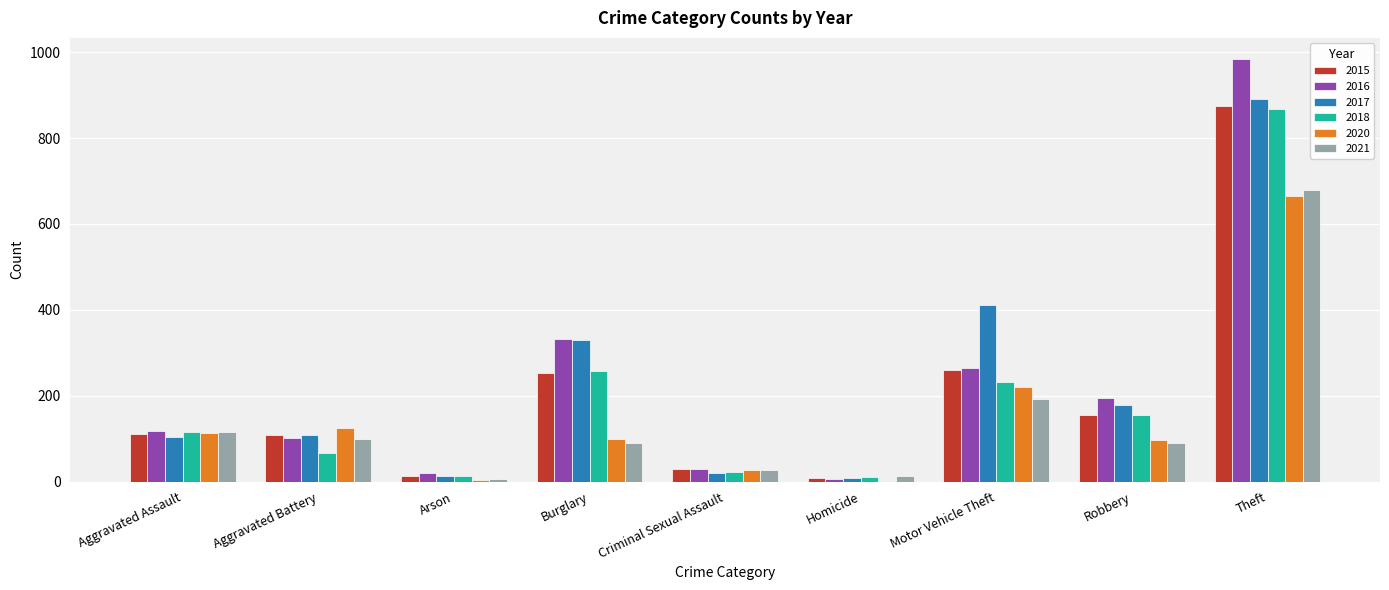

What is the approximate value of 2015 at Homicide, to the nearest 10?

10